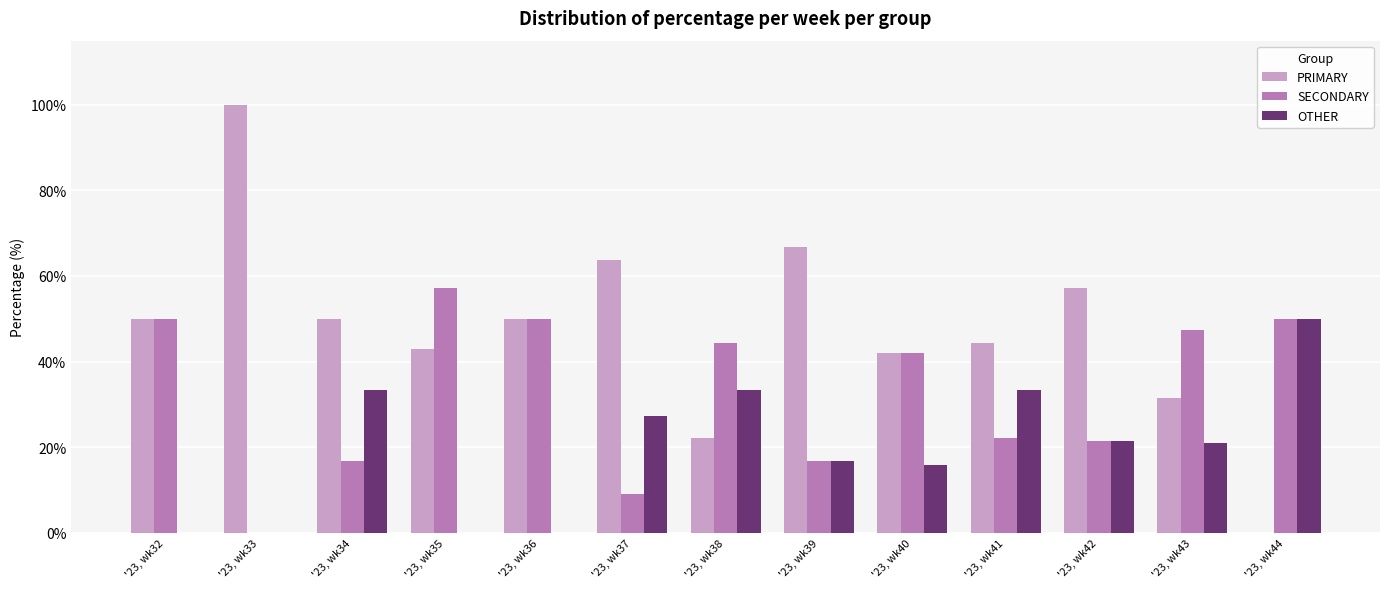

Which category has the highest value across all series?

'23, wk33